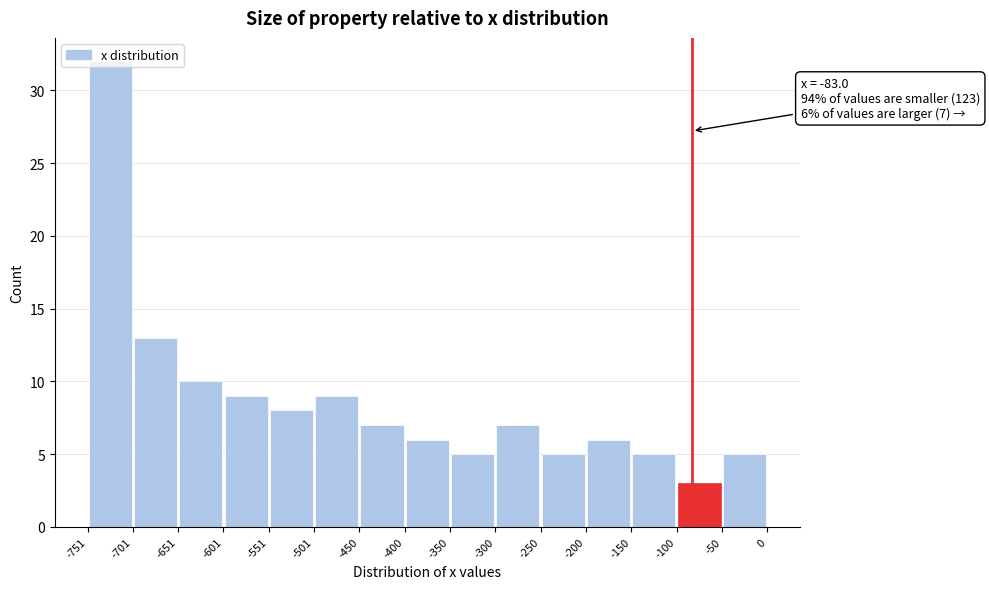

Which range on the x-axis has the tallest bar?

-751 to -701